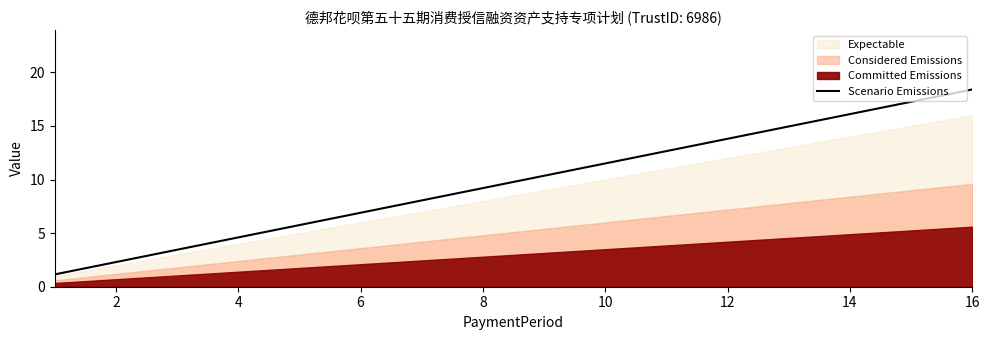

Is it true that Scenario Emissions equals 1.2 at 2?

False